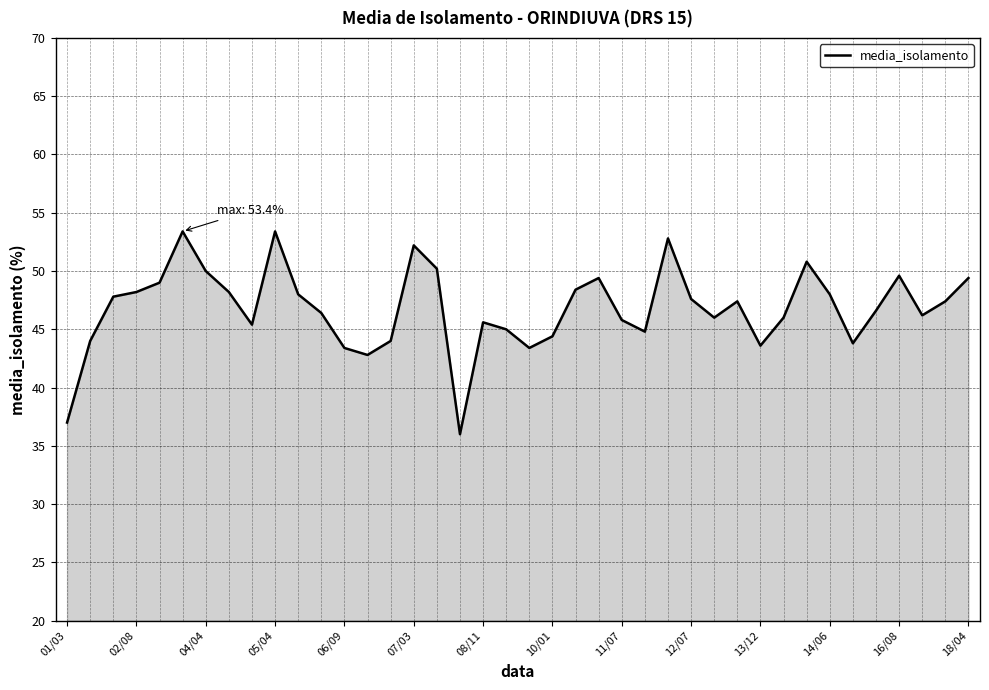

What is the maximum value shown in the chart?

53.4